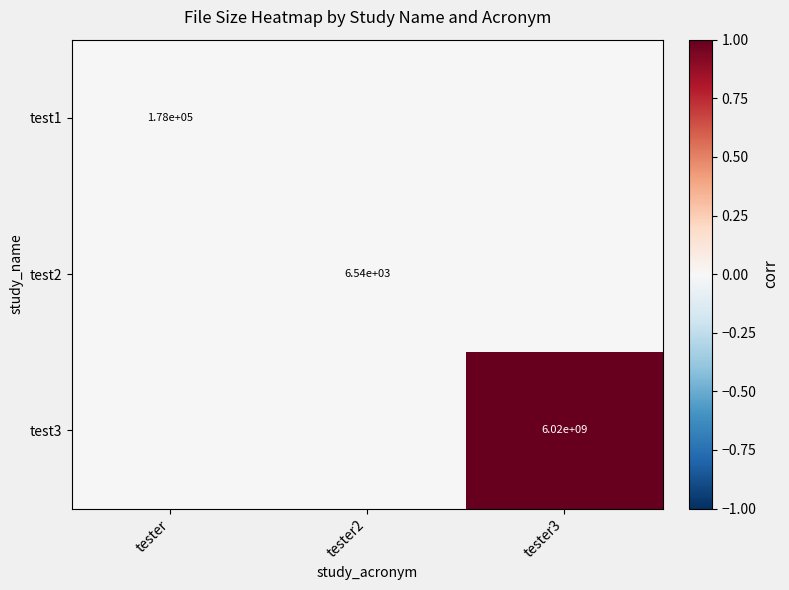

The value of test3 at tester3 is 6020000000. True or false?

True